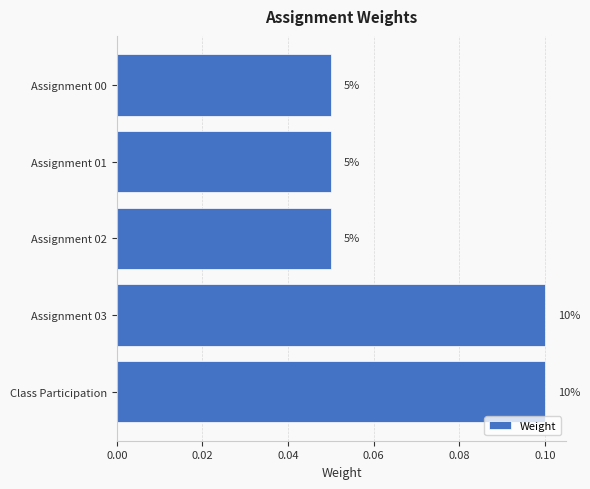

Are the bars horizontal?

Yes